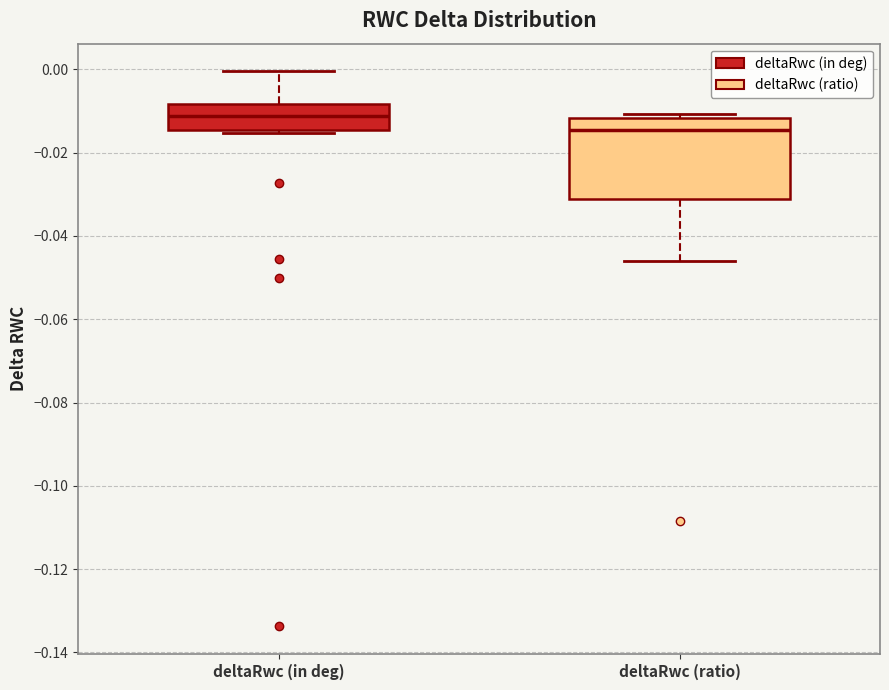

Where is the upper edge of the box for deltaRwc (ratio) on the y-axis? The values are not printed on the chart, so give them approximately, as read against the axis.

-0.012